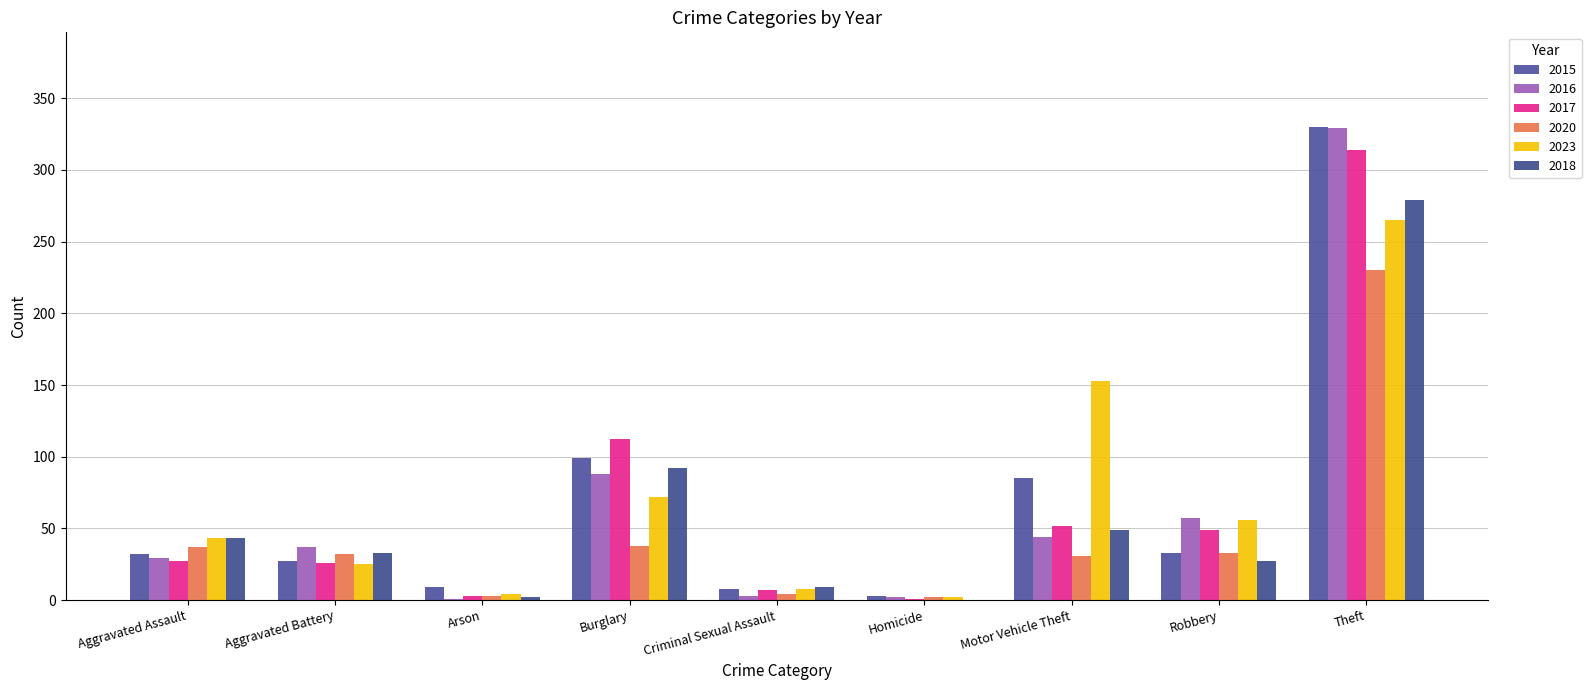

List the series in order of their peak value, lowest first.

2020, 2023, 2018, 2017, 2016, 2015